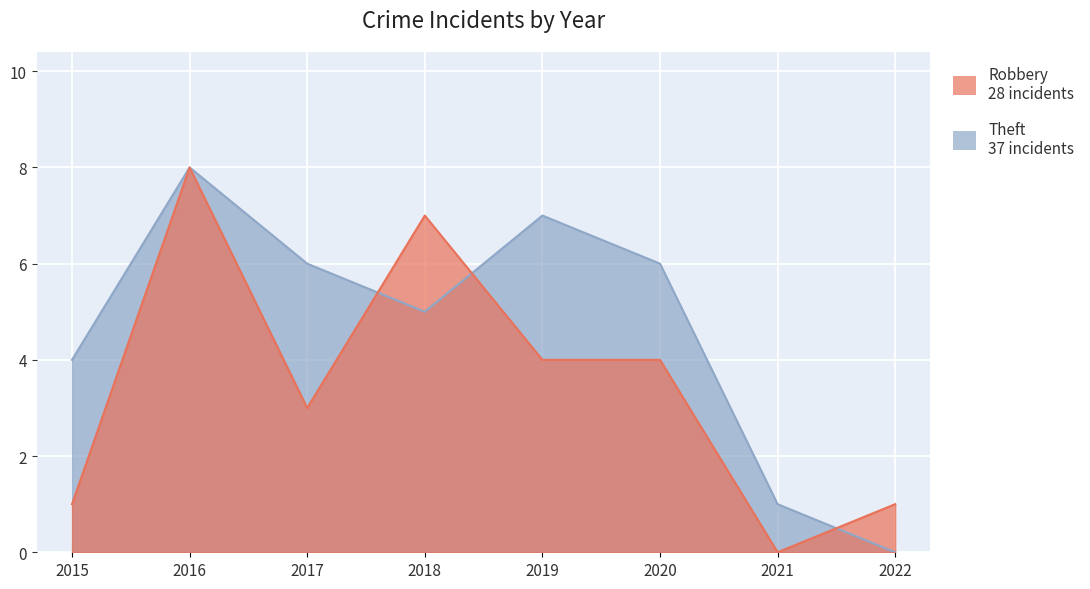

Count the number of data series in this chart.

2